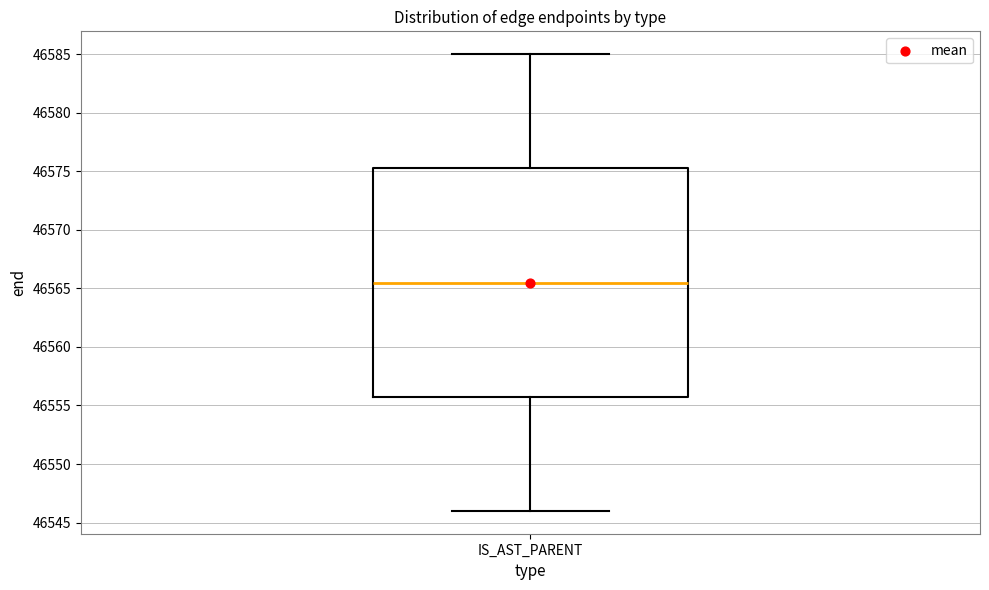

Transcribe this box plot: give where the median line is, the range the box spans, and where the two whiskers end, as read against the y-axis. The values are not printed on the chart, so give them approximately, as read against the axis.

median 46565.5, box 46556.0 to 46575.5, whiskers 46546.0 to 46585.0